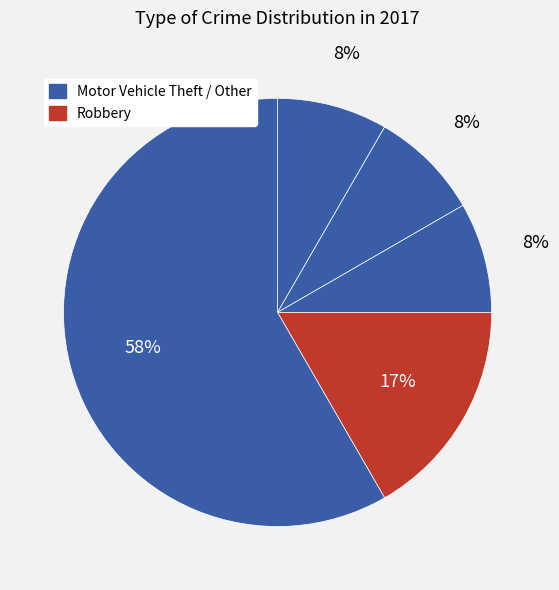

How many slices are in this pie chart?

5